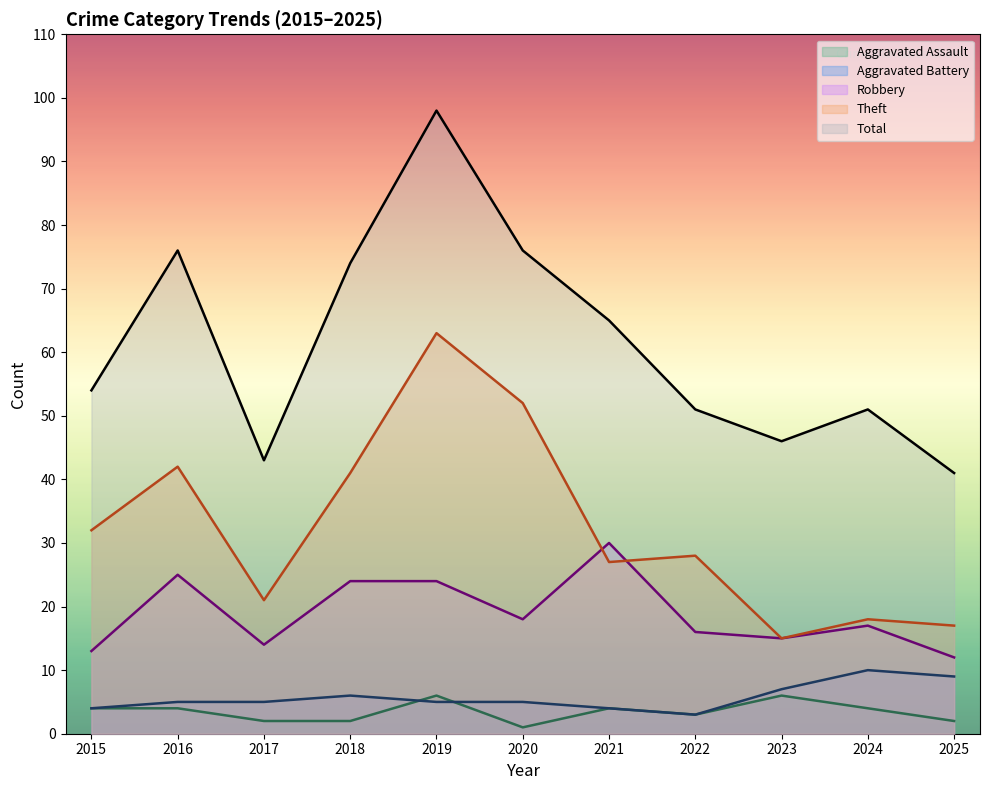

How many lines are shown in the chart?

5